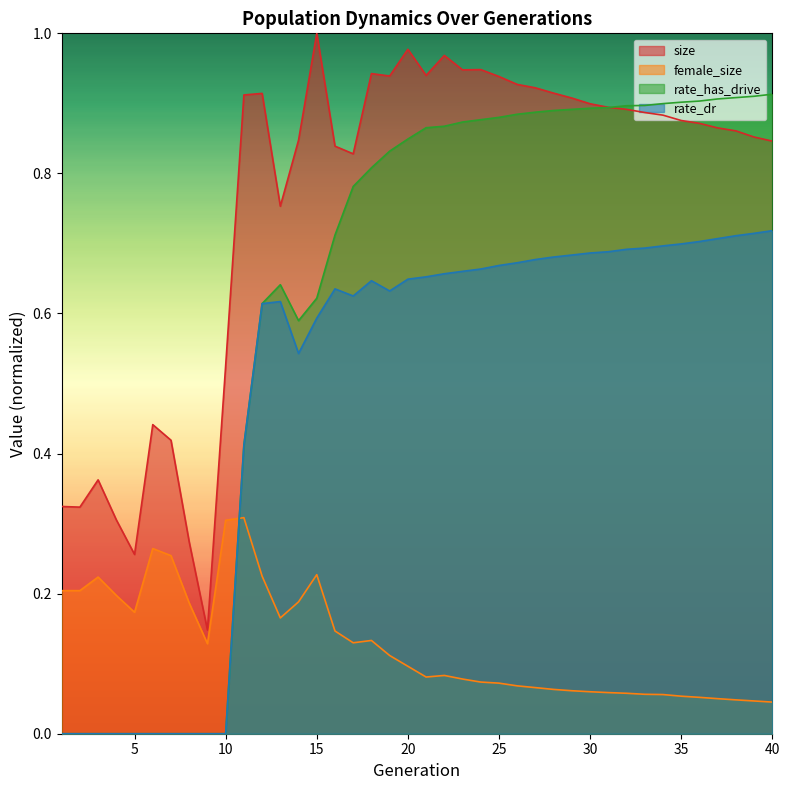

Reading right to left, extract all data points from this chart.

size: 0.8	0.9	0.9	0.9	0.9	0.9	0.9	0.9	0.9	0.9	0.9	0.9	0.9	0.9	0.9	0.9	0.9	0.9	1.0	0.9	1.0	0.9	0.9	0.8	0.8	1.0	0.8	0.8	0.9	0.9	0.5	0.1	0.3	0.4	0.4	0.3	0.3	0.4	0.3	0.3
female_size: 0.0	0.0	0.0	0.1	0.1	0.1	0.1	0.1	0.1	0.1	0.1	0.1	0.1	0.1	0.1	0.1	0.1	0.1	0.1	0.1	0.1	0.1	0.1	0.1	0.1	0.2	0.2	0.2	0.2	0.3	0.3	0.1	0.2	0.3	0.3	0.2	0.2	0.2	0.2	0.2
rate_dr: 0.7	0.7	0.7	0.7	0.7	0.7	0.7	0.7	0.7	0.7	0.7	0.7	0.7	0.7	0.7	0.7	0.7	0.7	0.7	0.7	0.6	0.6	0.6	0.6	0.6	0.6	0.5	0.6	0.6	0.4	0.0	0.0	0.0	0.0	0.0	0.0	0.0	0.0	0.0	0.0
rate_has_drive: 0.9	0.9	0.9	0.9	0.9	0.9	0.9	0.9	0.9	0.9	0.9	0.9	0.9	0.9	0.9	0.9	0.9	0.9	0.9	0.9	0.8	0.8	0.8	0.8	0.7	0.6	0.6	0.6	0.6	0.4	0.0	0.0	0.0	0.0	0.0	0.0	0.0	0.0	0.0	0.0